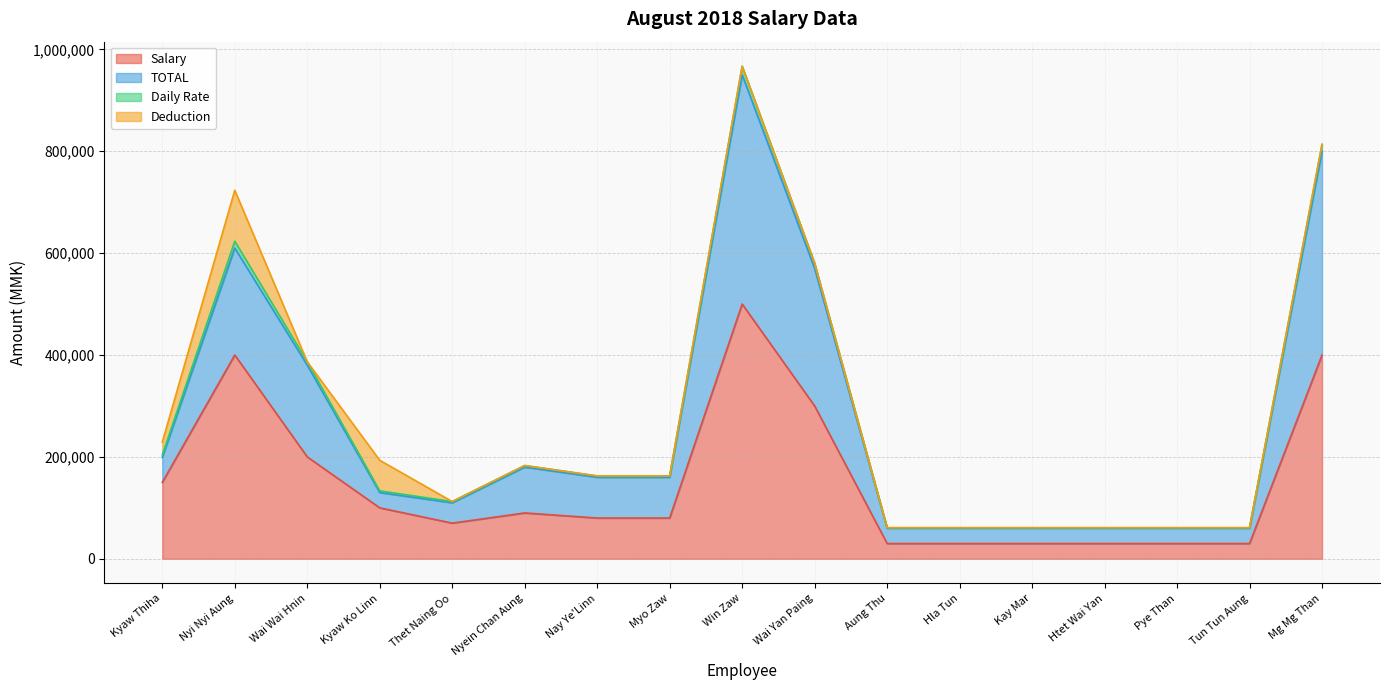

The value of Salary at Thet Naing Oo is 70000. True or false?

True